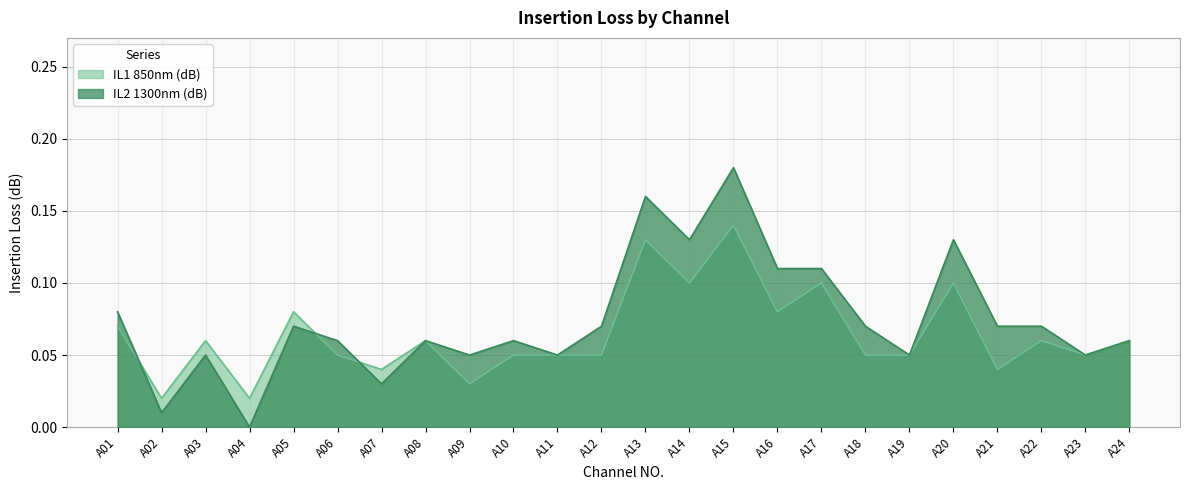

Between which two adjacent categories do IL2 1300nm (dB) and IL1 850nm (dB) first intersect?

A01 and A02